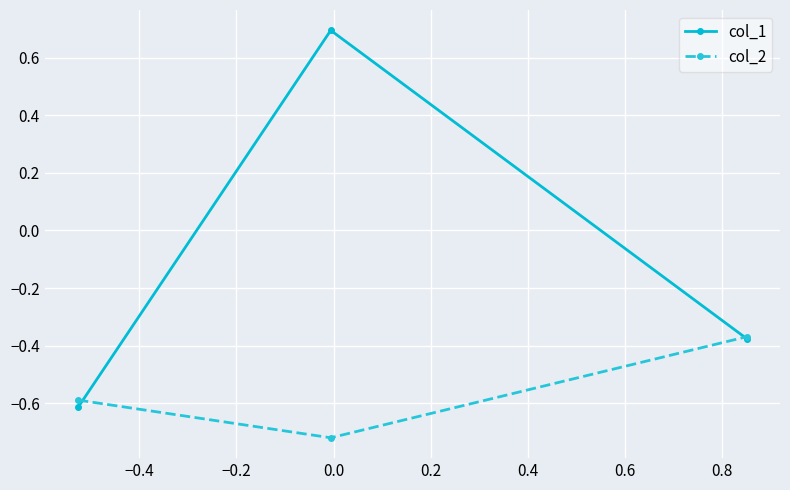

What is the sum of all col_1 values?

-0.3